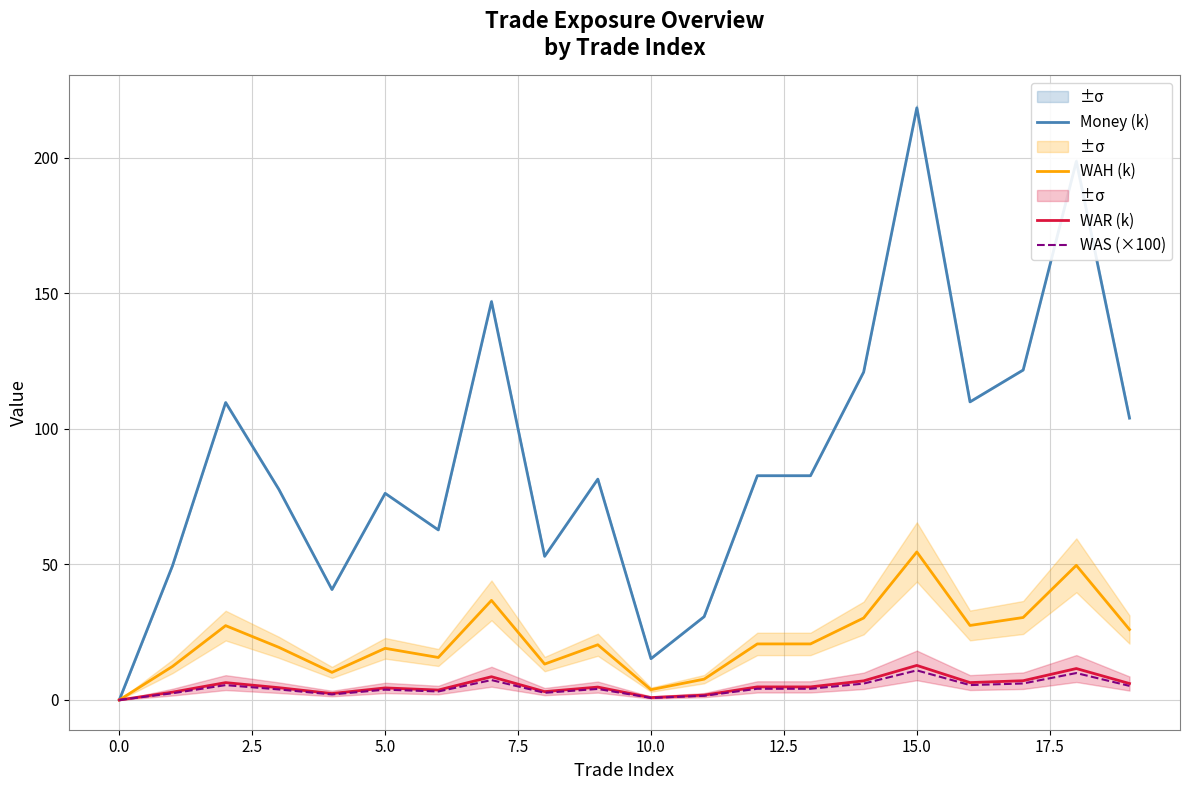

What position from the left is 18?

19